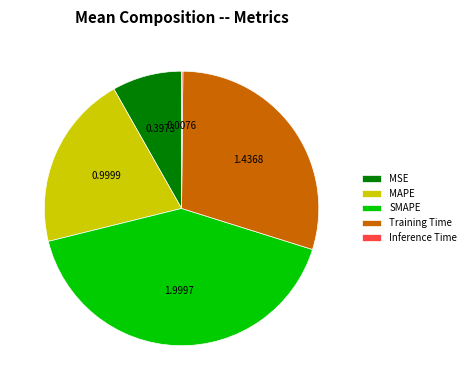

What is the largest slice in the pie chart?

SMAPE